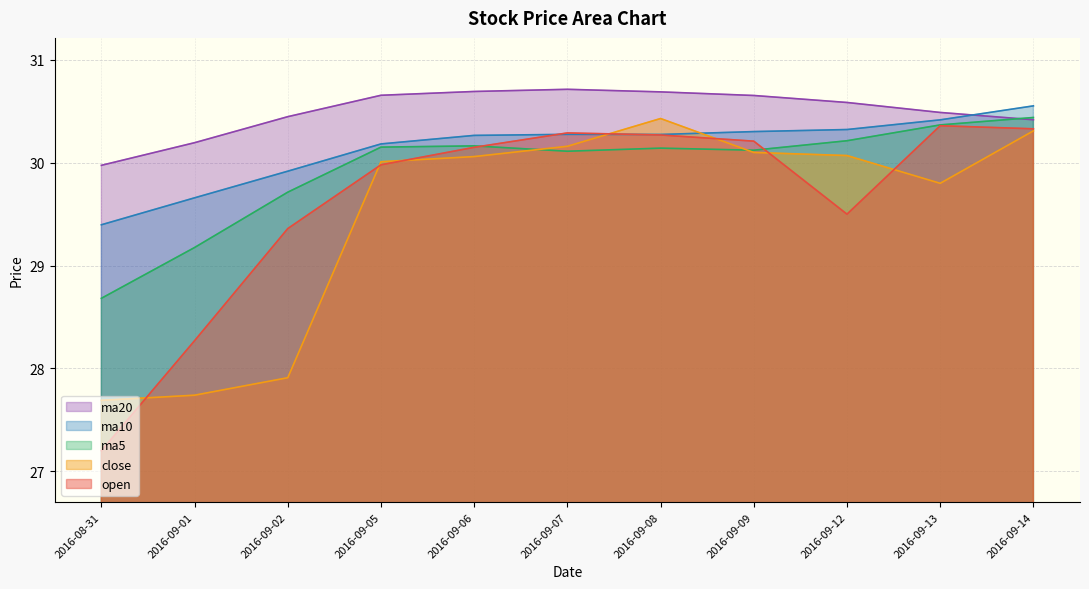

Is it true that close equals 13.5 at 2016-09-06?

False